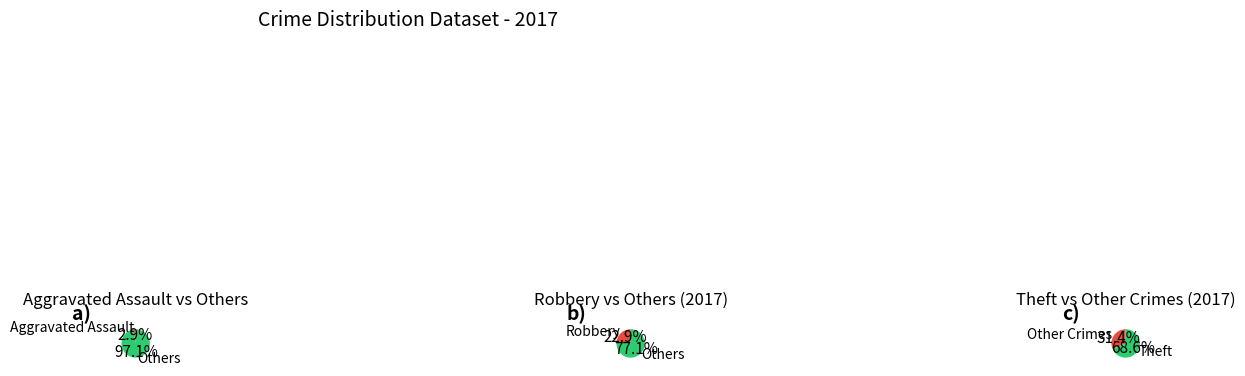

How many slices are in this pie chart?

6